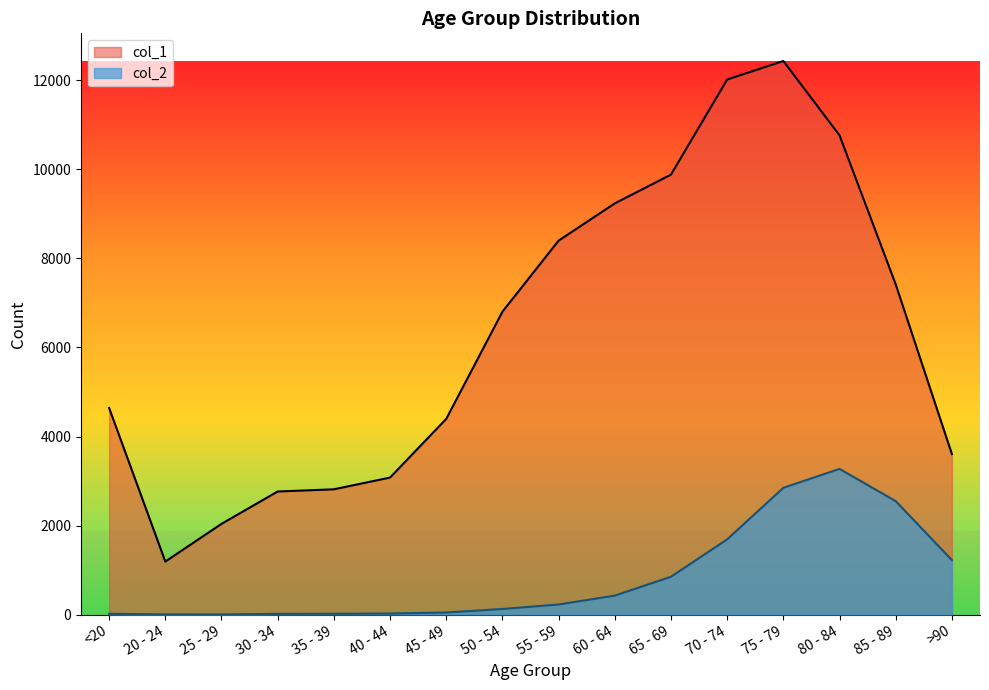

What position from the left is 85 - 89?

15